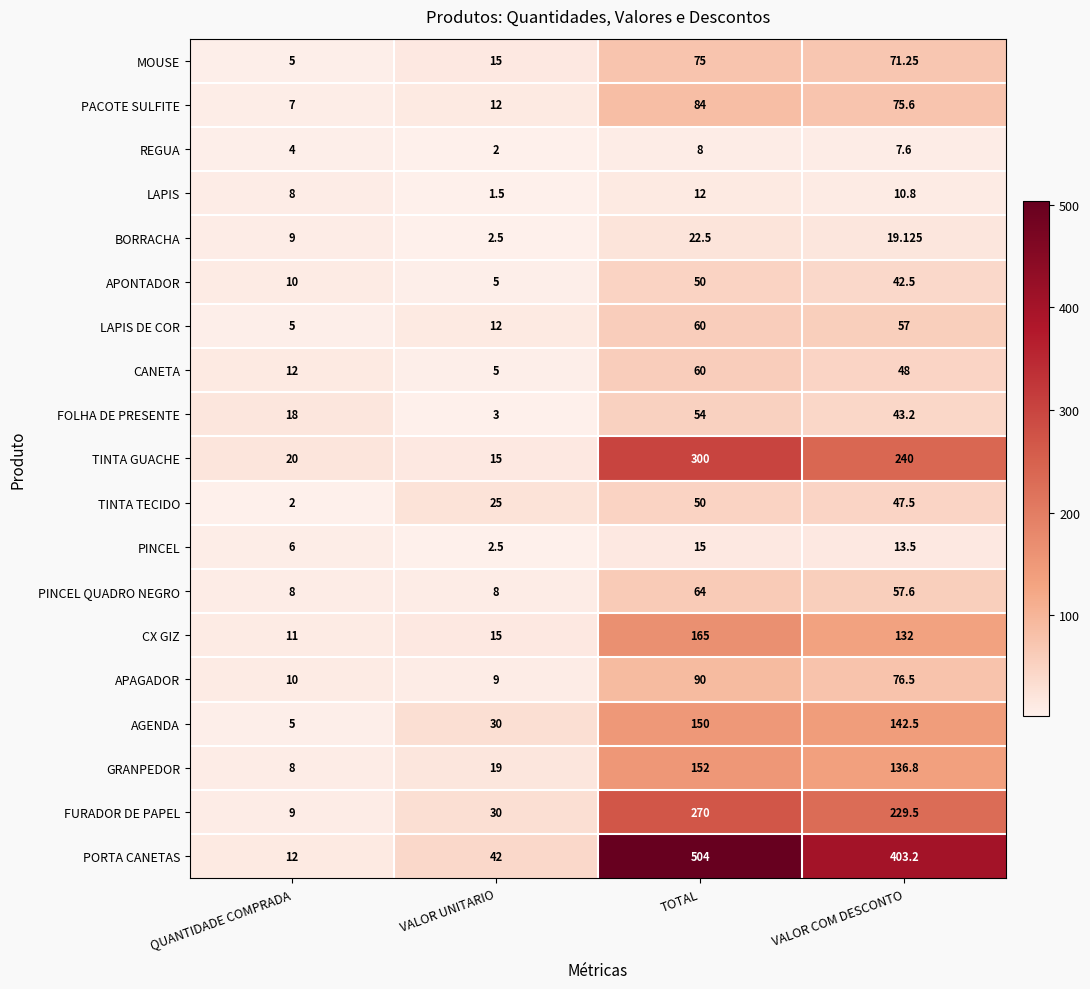

At how many categories does at least one series exceed 343?

2